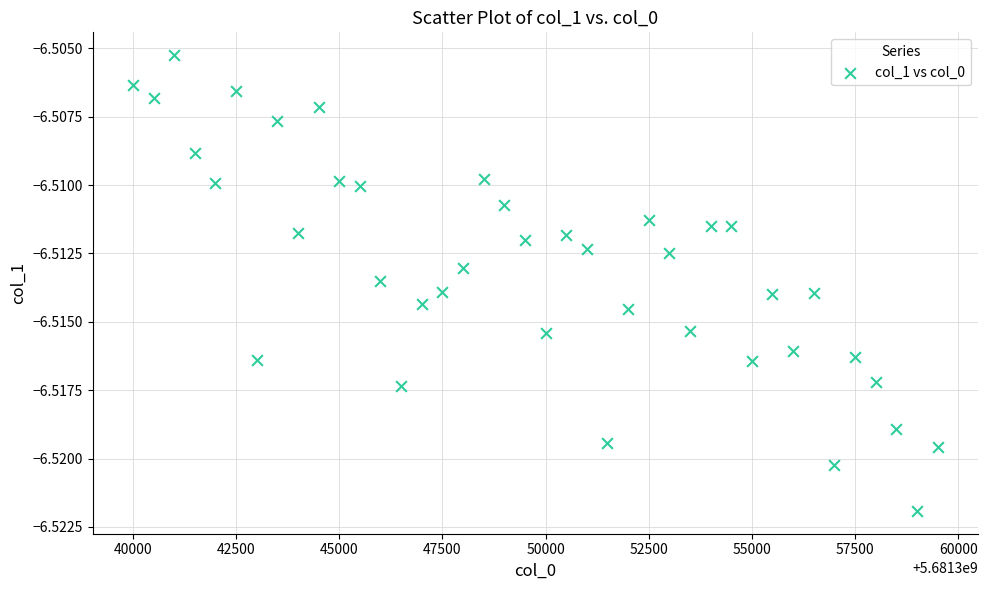

What is the range of X values (max minus min)?

19500.0